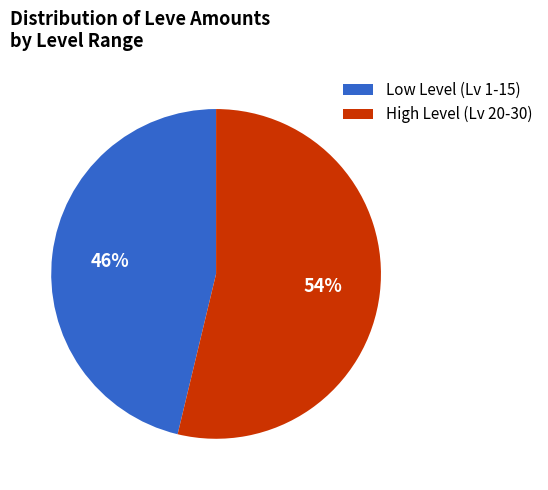

Is it true that Low Level (Lv 1-15) is 54% of the pie?

False